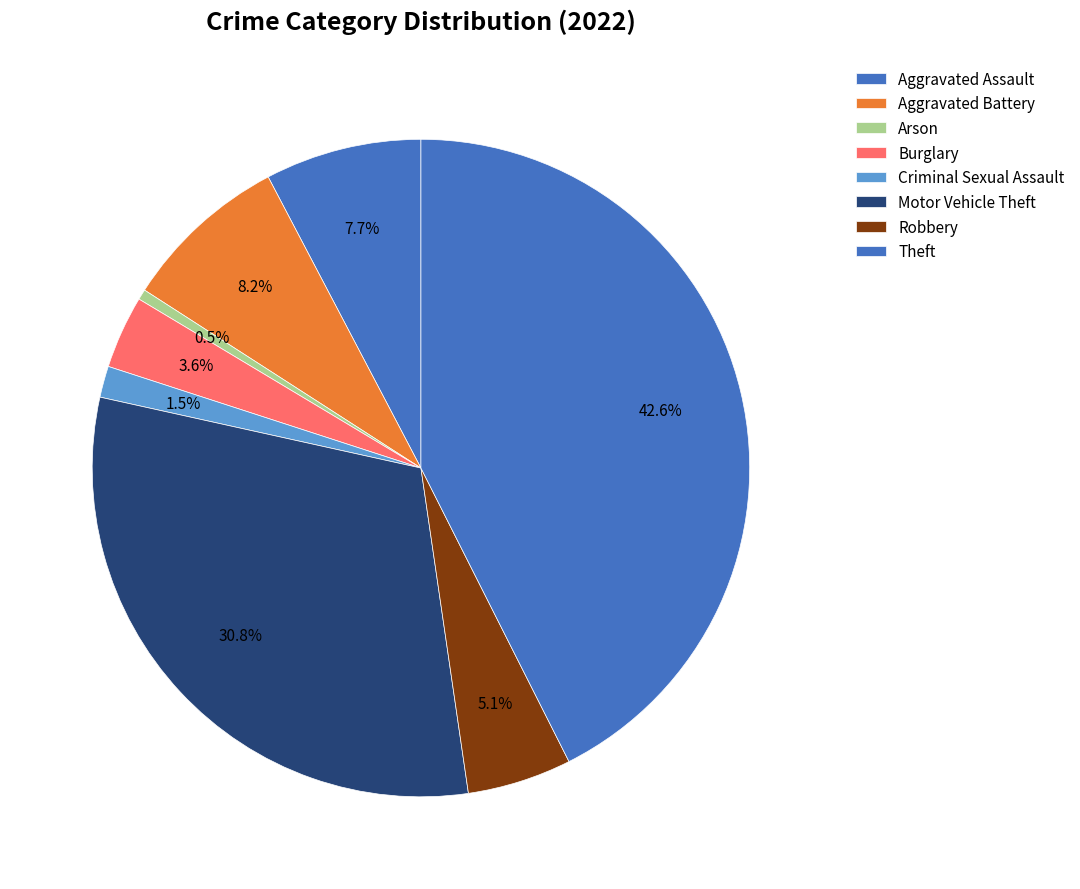

Which has a higher value, Theft or Criminal Sexual Assault?

Theft